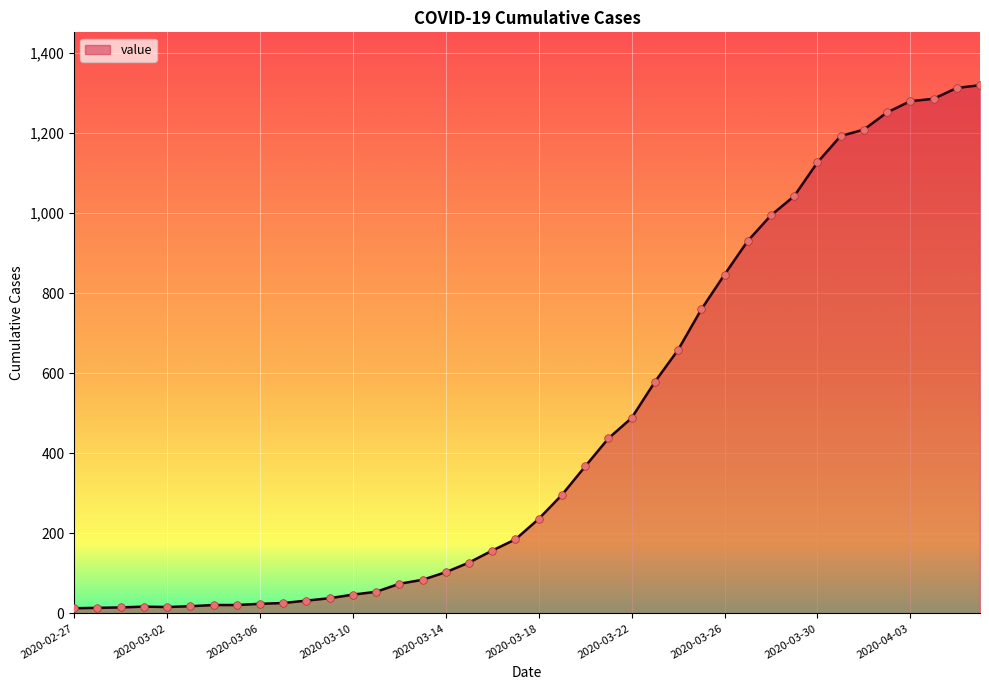

What is the greatest value displayed?

1319